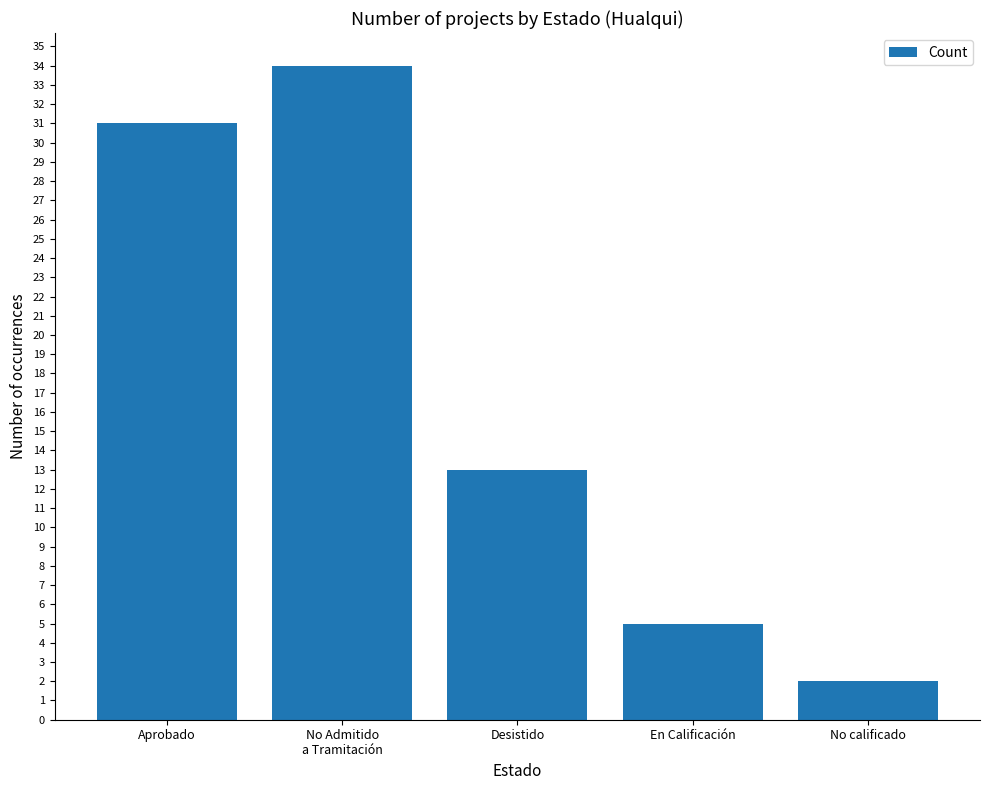

The chart shows a value of 53 at Aprobado. True or false?

False